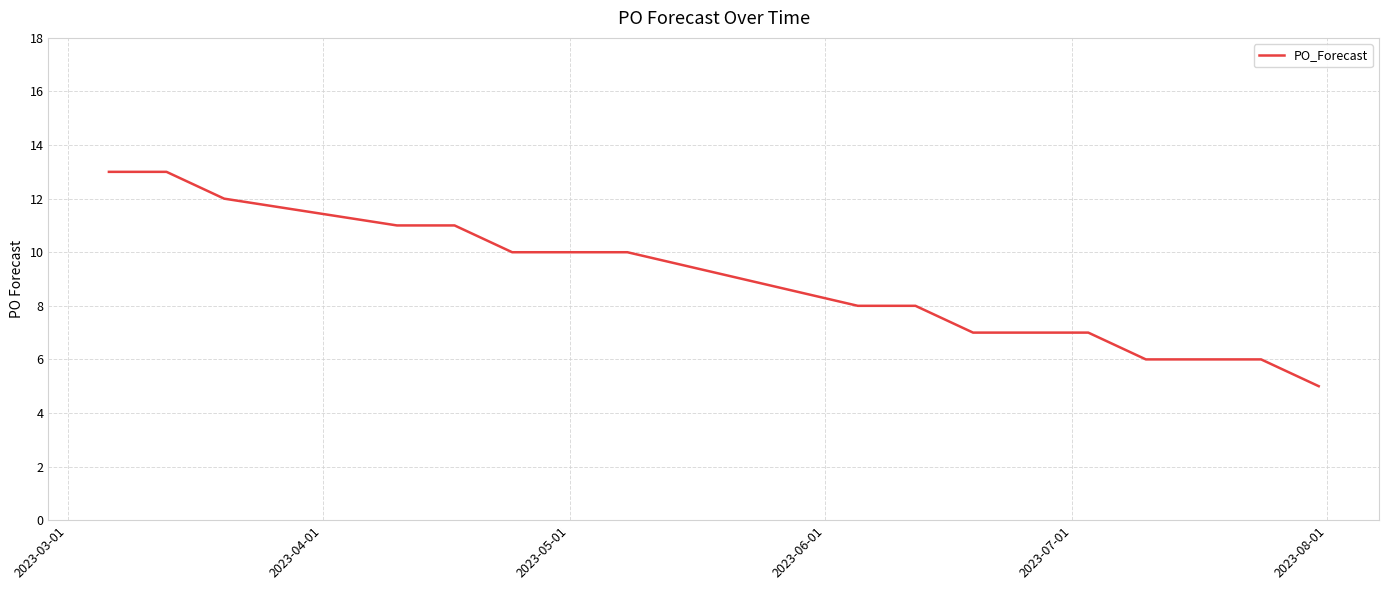

What is the difference between the maximum and minimum values?

8